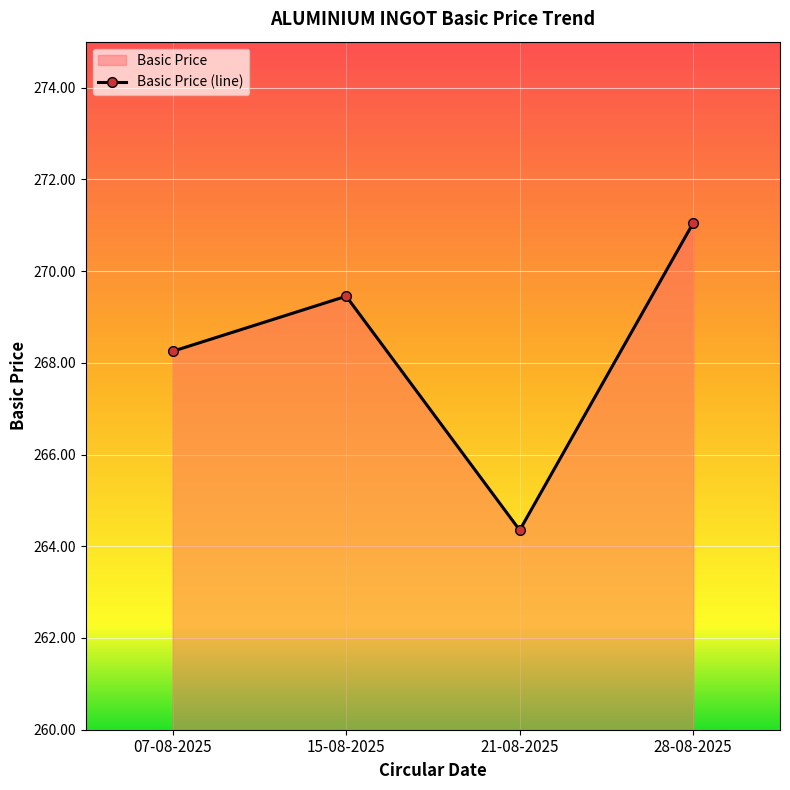

What position from the right is 21-08-2025?

2